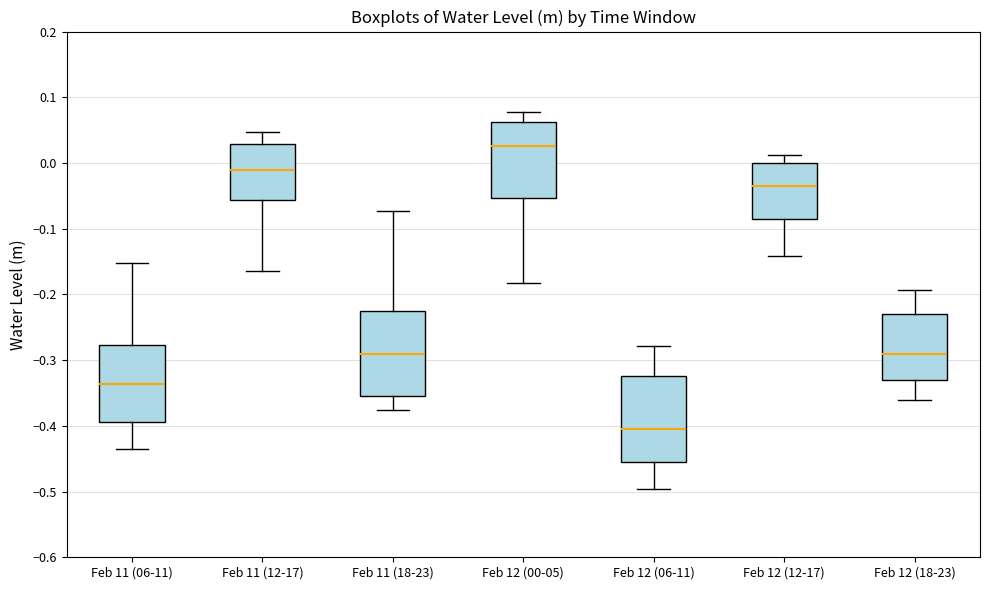

Where is the upper edge of the box for Feb 12 (12-17) on the y-axis? The values are not printed on the chart, so give them approximately, as read against the axis.

0.00